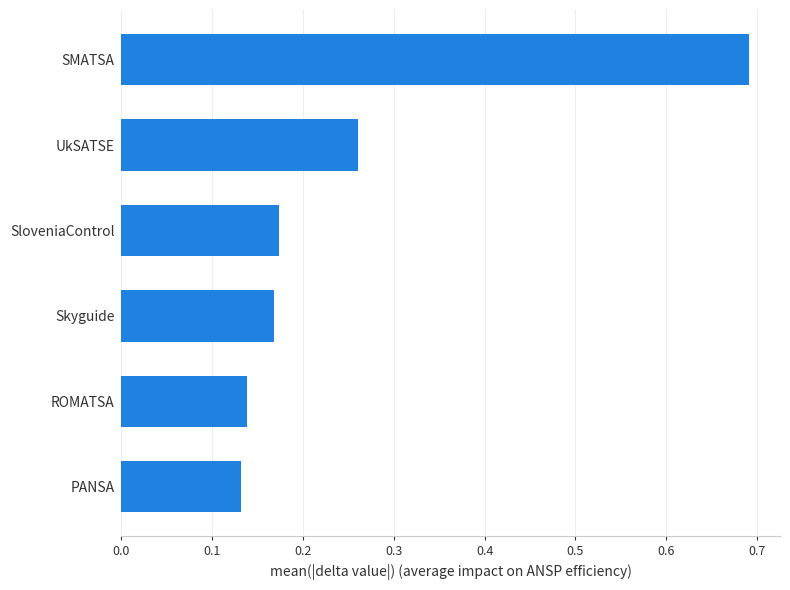

At which category does the chart reach its peak across all series?

SMATSA